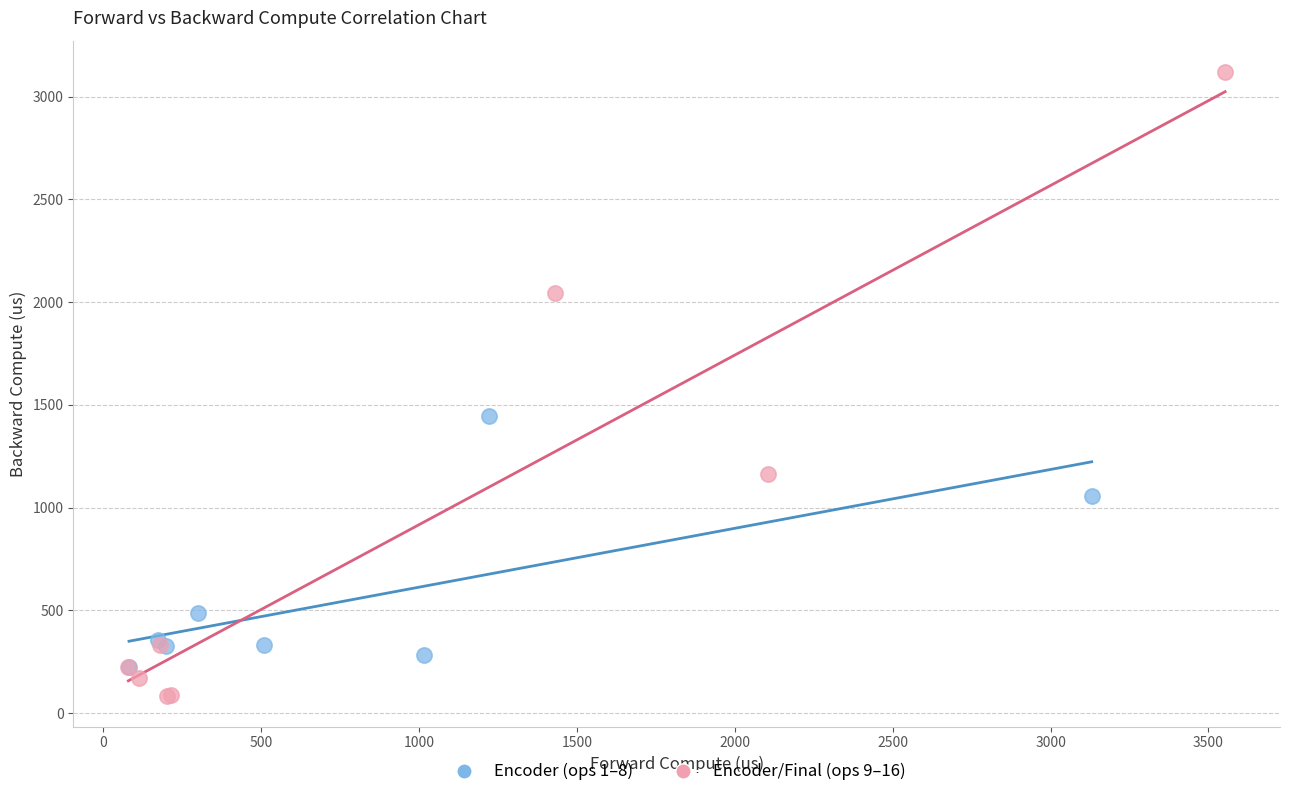

What are all the series names shown in the legend?

Encoder (ops 1–8), Encoder/Final (ops 9–16)